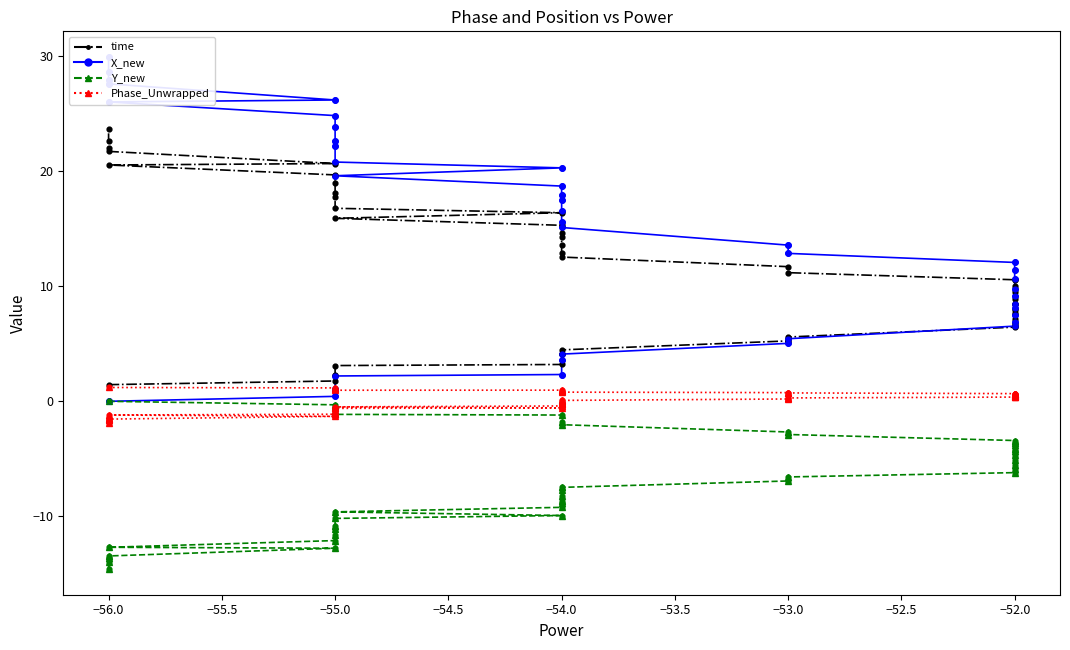

At how many categories does at least one series exceed 8?

28